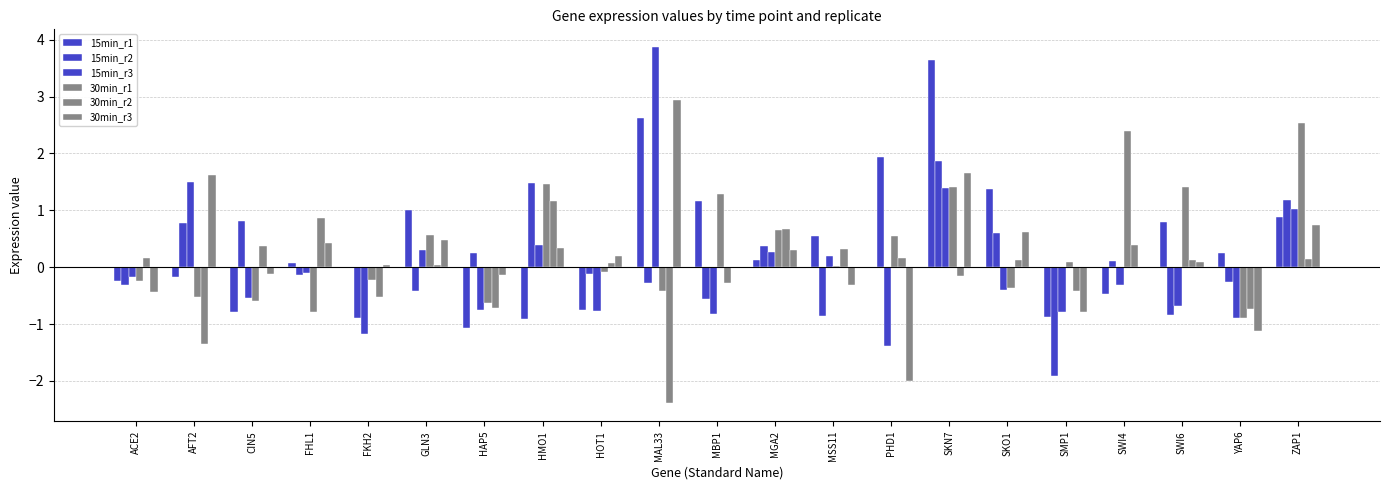

Does the chart contain stacked bars?

No